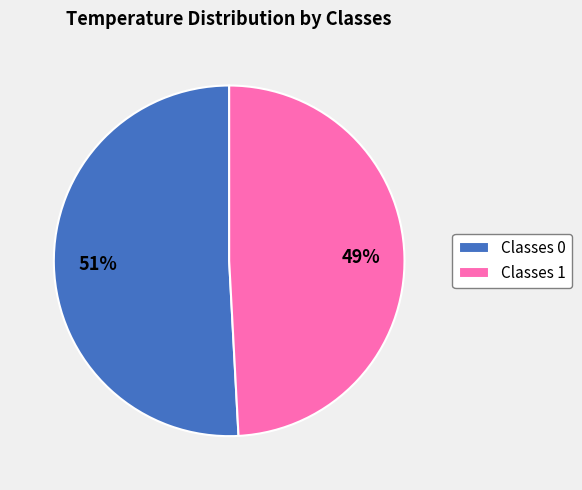

Rank the categories by value from lowest to highest.

Classes 1, Classes 0